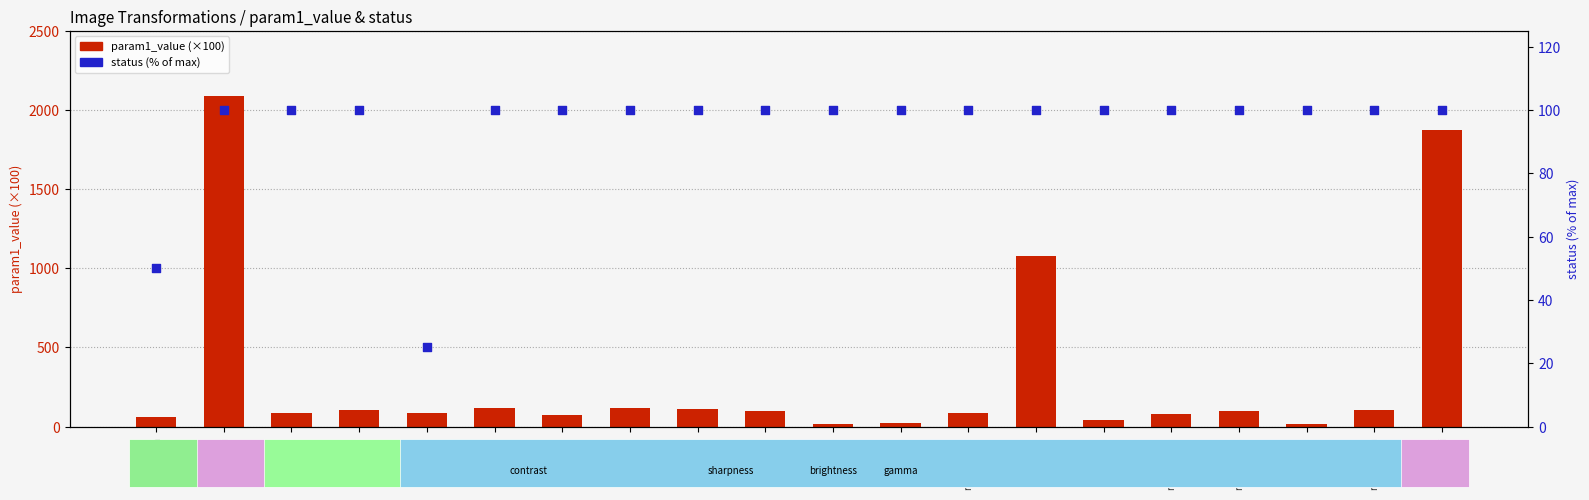

What are all the series names shown in the legend?

param1_value (×100), status (%)